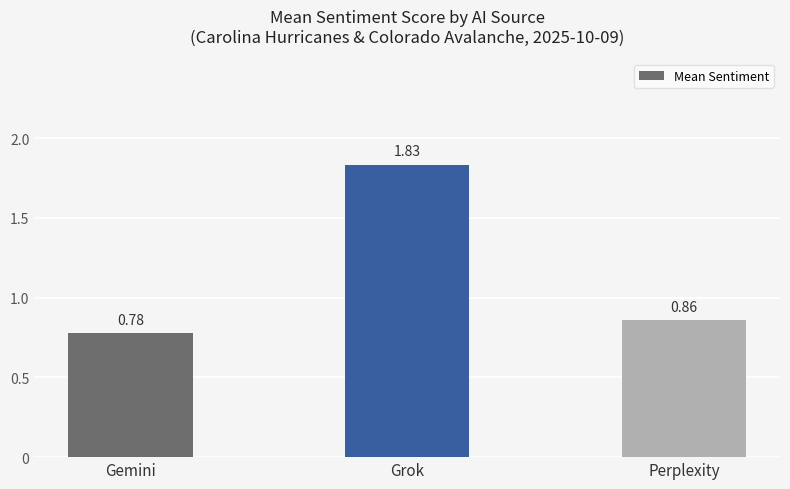

Is it true that the value at Perplexity is 0.6?

False